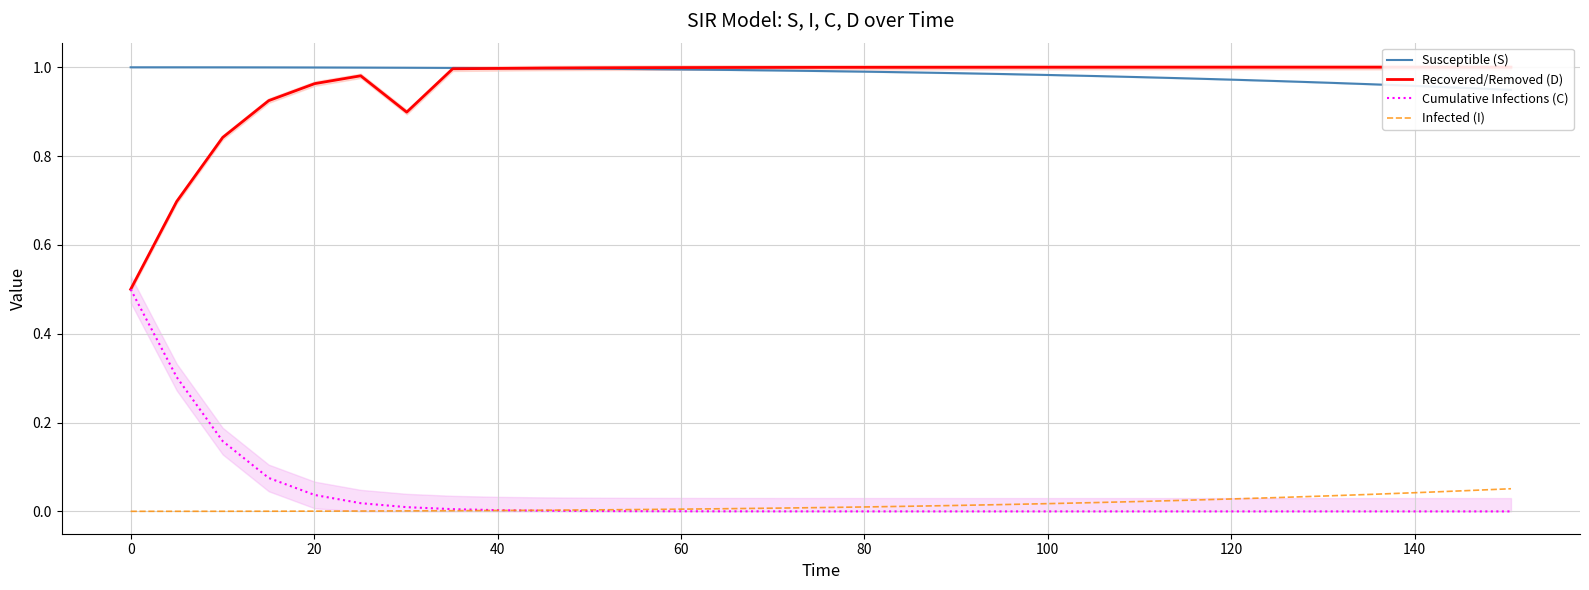

What is the sum of the Susceptible (S) values at 40 and 16?

2.0